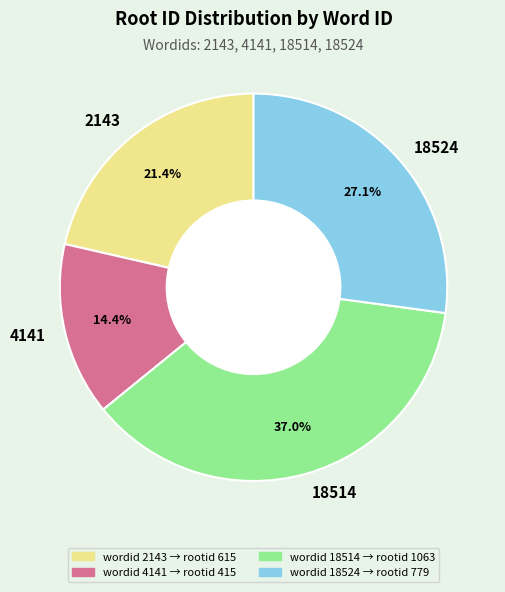

Between 18524 and 18514, which is larger?

18514